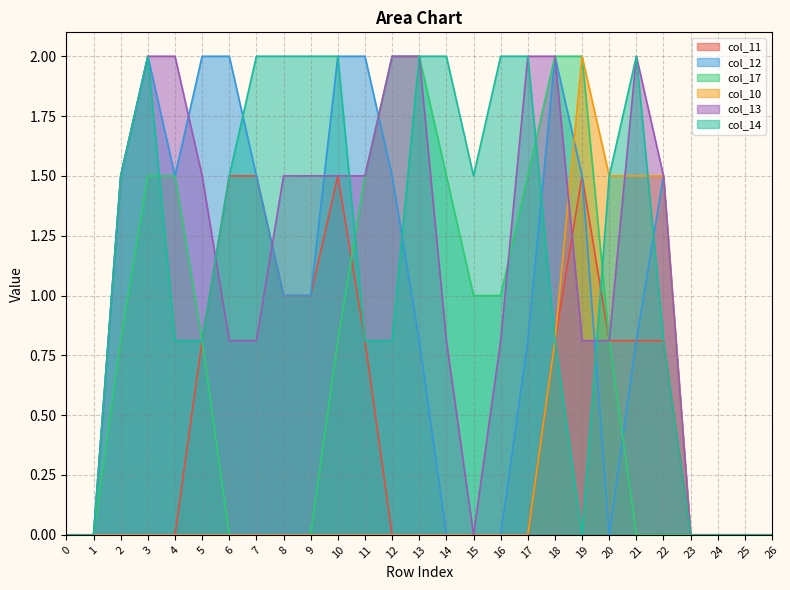

Reading right to left, transcribe all the data shown in this chart.

col_11: 26=0.0	25=0.0	24=0.0	23=0.0	22=0.8	21=0.8	20=0.8	19=1.5	18=0.8	17=0.0	16=0.0	15=0.0	14=0.0	13=0.0	12=0.0	11=0.8	10=1.5	9=1.0	8=1.0	7=1.5	6=1.5	5=0.8	4=0.0	3=0.0	2=0.0	1=0.0	0=0.0
col_12: 26=0.0	25=0.0	24=0.0	23=0.0	22=1.5	21=0.8	20=0.0	19=1.5	18=2.0	17=0.8	16=0.0	15=0.0	14=0.0	13=0.8	12=1.5	11=2.0	10=2.0	9=1.0	8=1.0	7=1.5	6=2.0	5=2.0	4=1.5	3=2.0	2=1.5	1=0.0	0=0.0
col_17: 26=0.0	25=0.0	24=0.0	23=0.0	22=0.0	21=0.0	20=0.8	19=2.0	18=2.0	17=1.5	16=1.0	15=1.0	14=1.5	13=2.0	12=2.0	11=1.5	10=0.8	9=0.0	8=0.0	7=0.0	6=0.0	5=0.8	4=1.5	3=1.5	2=0.8	1=0.0	0=0.0
col_10: 26=0.0	25=0.0	24=0.0	23=0.0	22=1.5	21=1.5	20=1.5	19=2.0	18=0.8	17=0.0	16=0.0	15=0.0	14=0.0	13=0.0	12=0.0	11=0.0	10=0.0	9=0.0	8=0.0	7=0.0	6=0.0	5=0.0	4=0.0	3=0.0	2=0.0	1=0.0	0=0.0
col_13: 26=0.0	25=0.0	24=0.0	23=0.0	22=1.5	21=2.0	20=0.8	19=0.8	18=2.0	17=2.0	16=0.8	15=0.0	14=0.8	13=2.0	12=2.0	11=1.5	10=1.5	9=1.5	8=1.5	7=0.8	6=0.8	5=1.5	4=2.0	3=2.0	2=1.5	1=0.0	0=0.0
col_14: 26=0.0	25=0.0	24=0.0	23=0.0	22=0.8	21=2.0	20=1.5	19=0.0	18=0.8	17=2.0	16=2.0	15=1.5	14=2.0	13=2.0	12=0.8	11=0.8	10=2.0	9=2.0	8=2.0	7=2.0	6=1.5	5=0.8	4=0.8	3=2.0	2=1.5	1=0.0	0=0.0